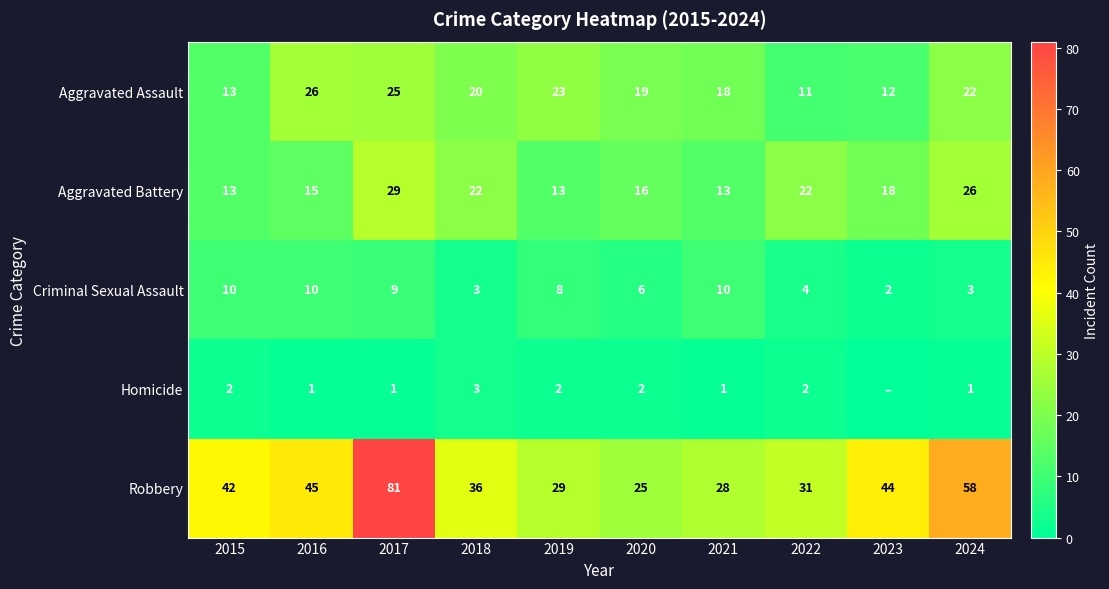

Which category has the highest value in the Aggravated Assault series?

2016